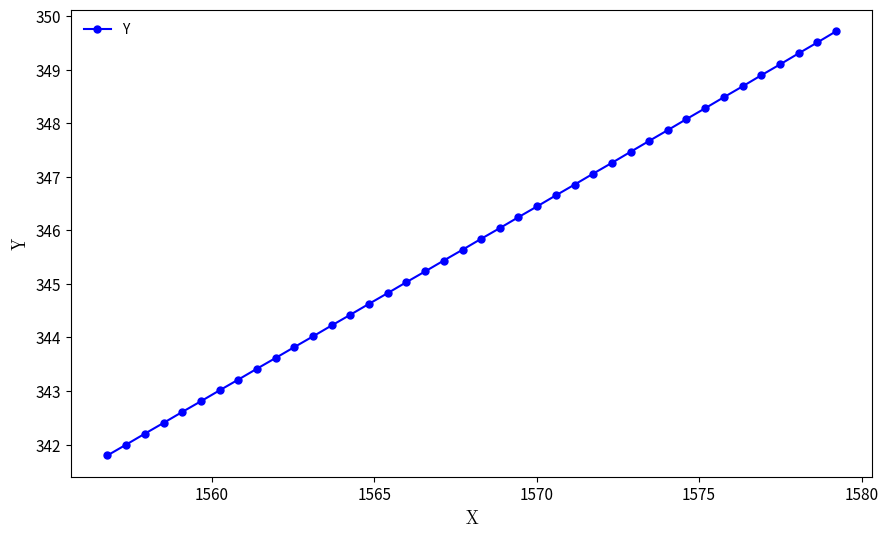

How many distinct data groups are displayed?

1